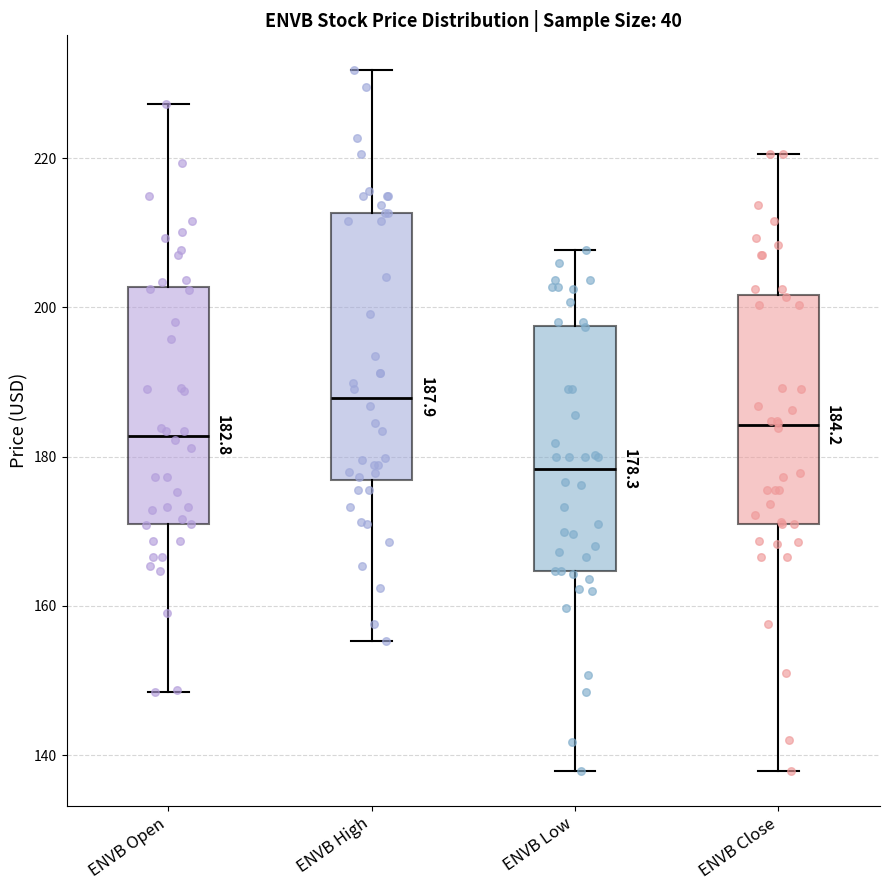

Which box's median line is the highest?

ENVB High